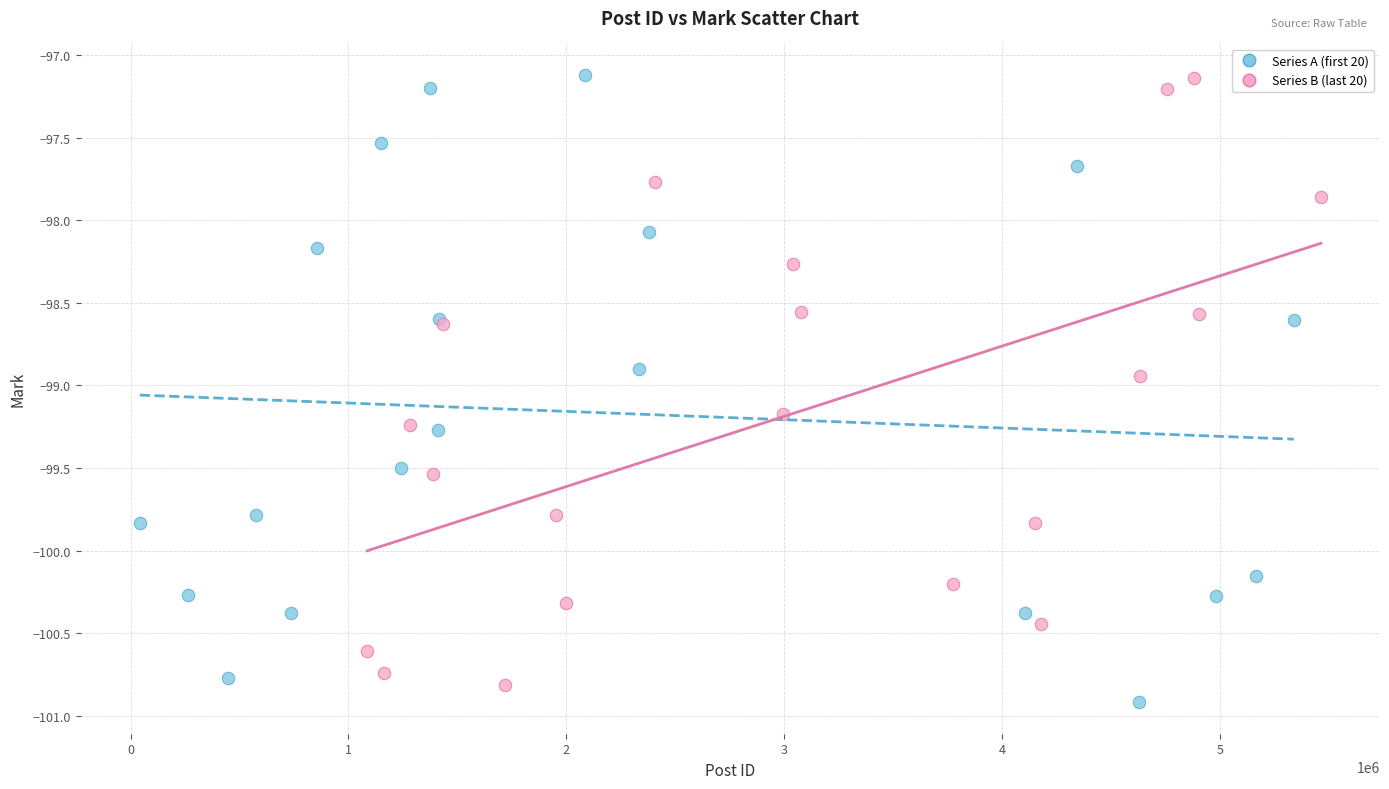

Which series reaches the minimum Y coordinate?

Series A (first 20)